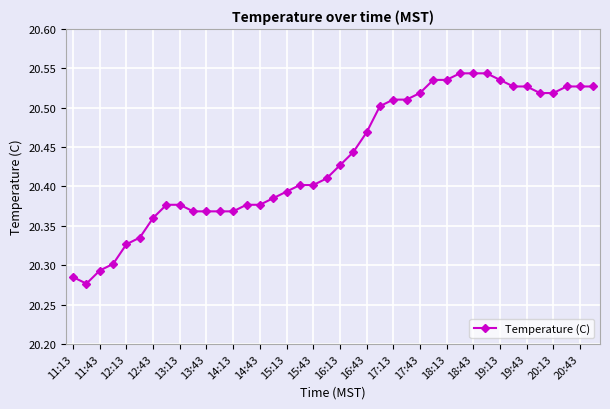

How many lines are shown in the chart?

1